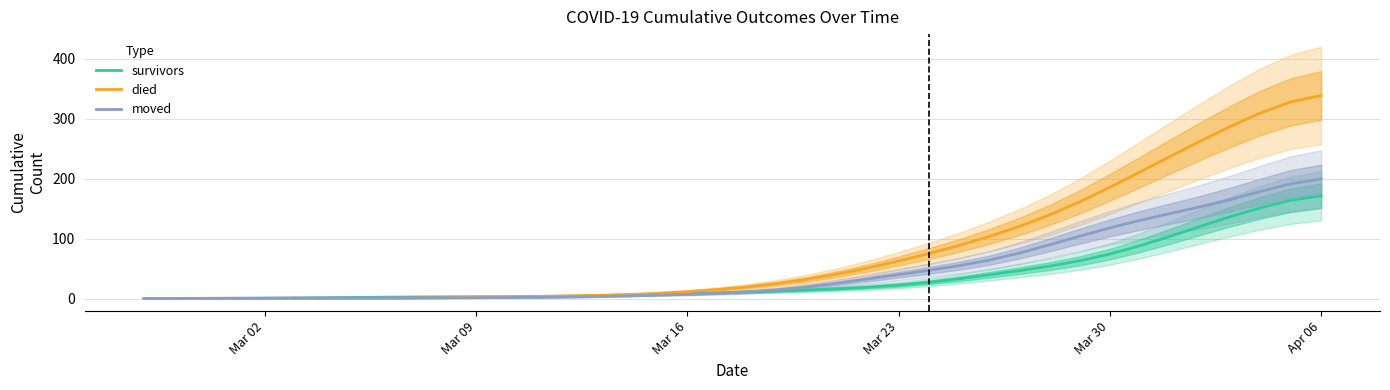

Does the chart display data point markers on the line(s)?

No